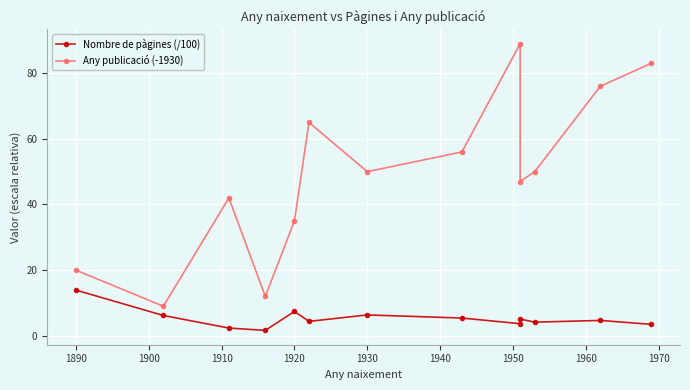

True or false: Nombre de pàgines (/100) and Any publicació (-1930) intersect in this chart.

False